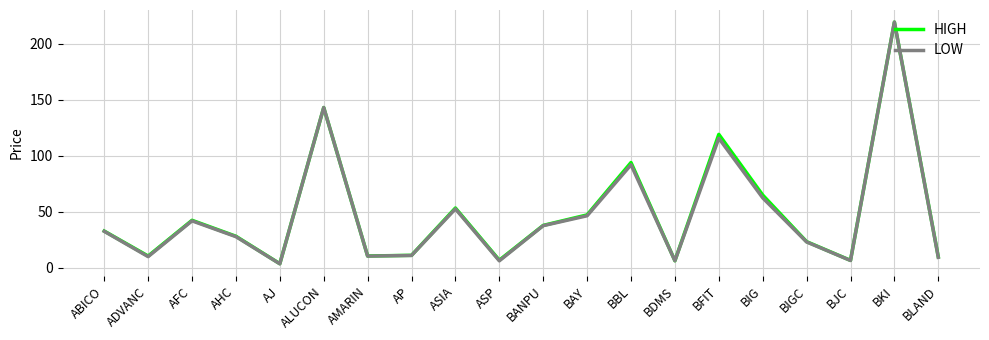

What position from the right is AHC?

17